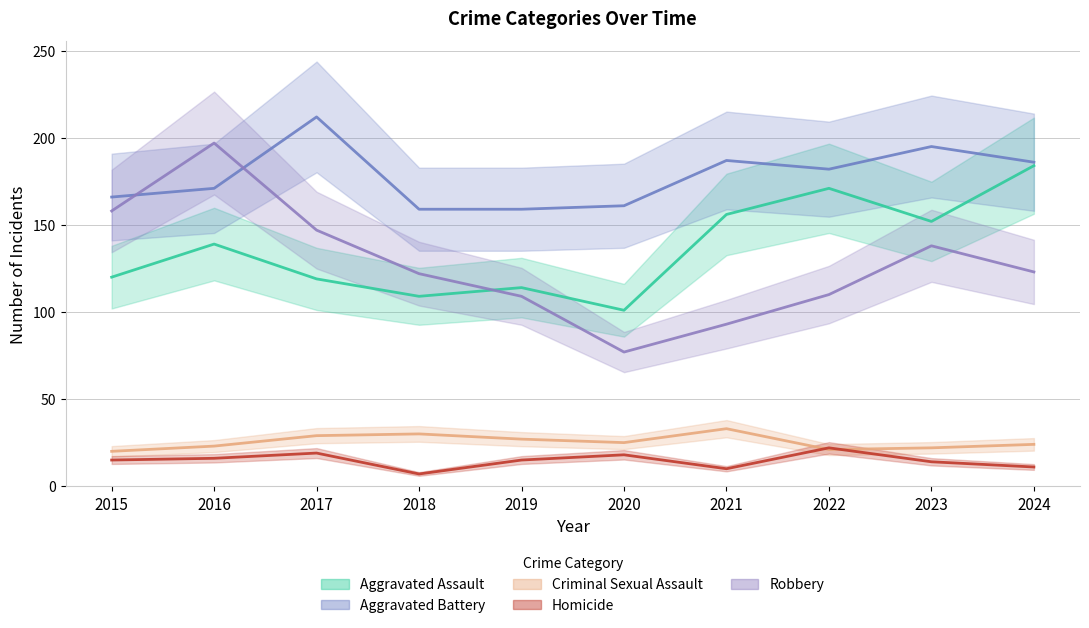

Where do Aggravated Battery and Robbery first cross each other?

2015 and 2016